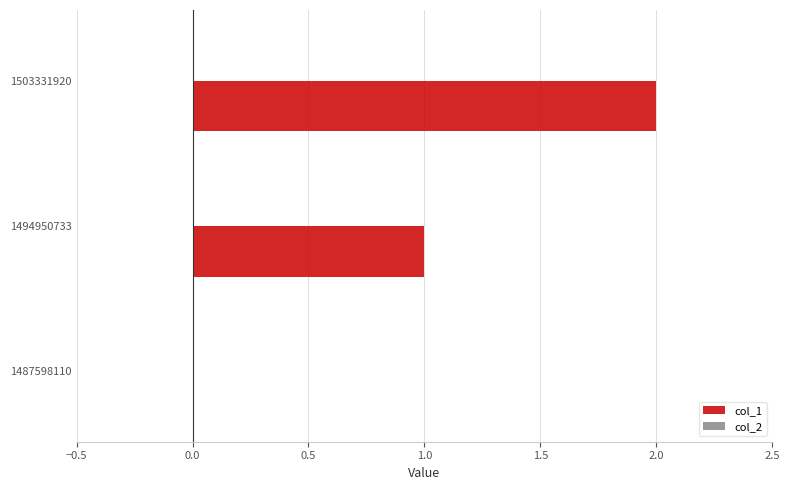

True or false: the data shows 0 at 1487598110.

True